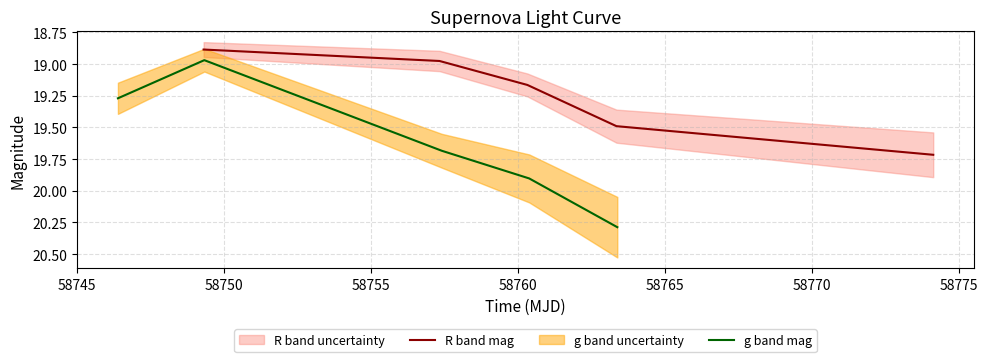

The g band mag series shows 33.3 at 58755. True or false?

False